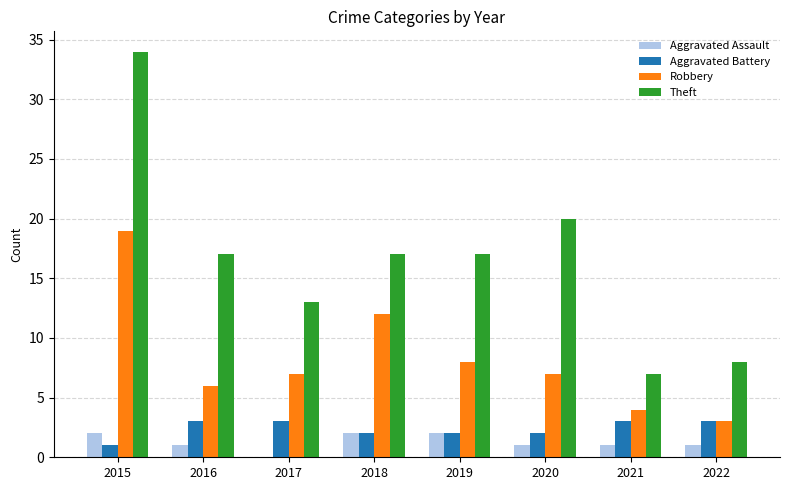

How many groups of bars are there?

8